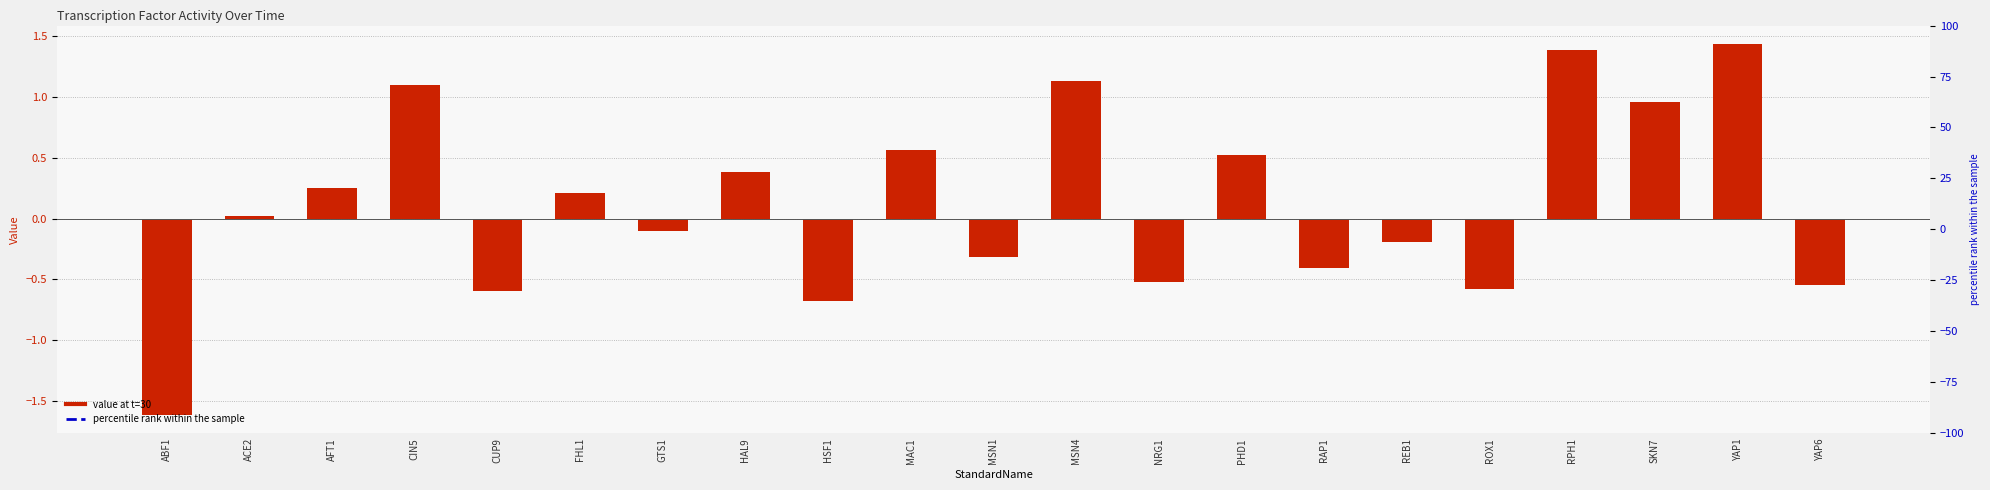

What is the sum of all values?

2.4